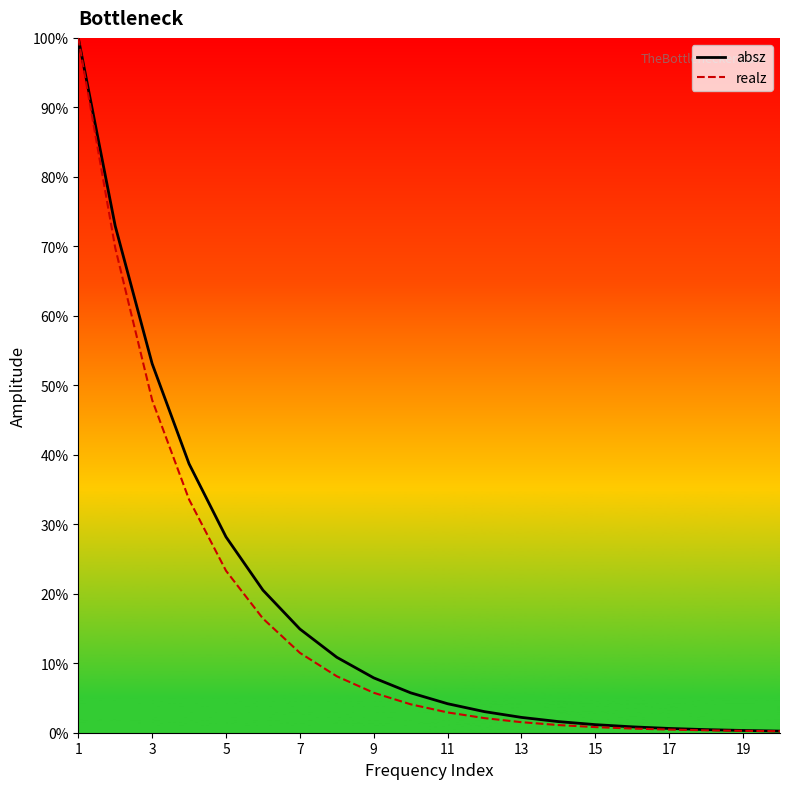

How many data points in realz are less than 4?

10